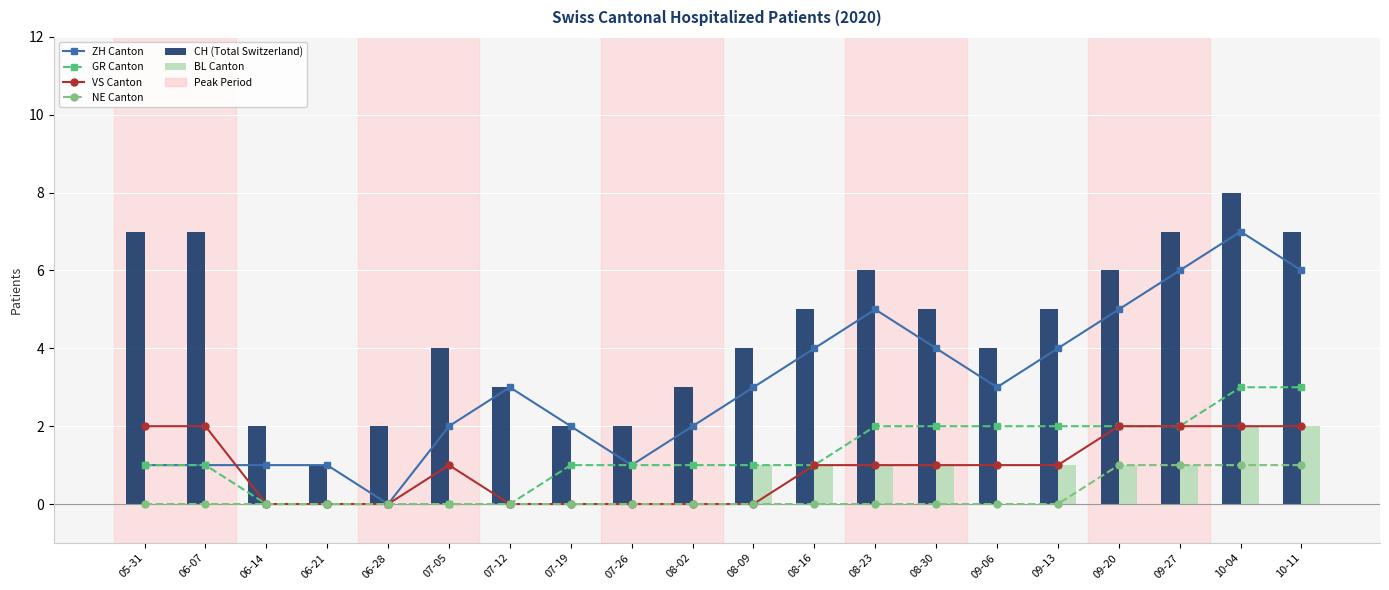

Between 07-12 and 09-27, which series saw the biggest shift?

CH (Total Switzerland)